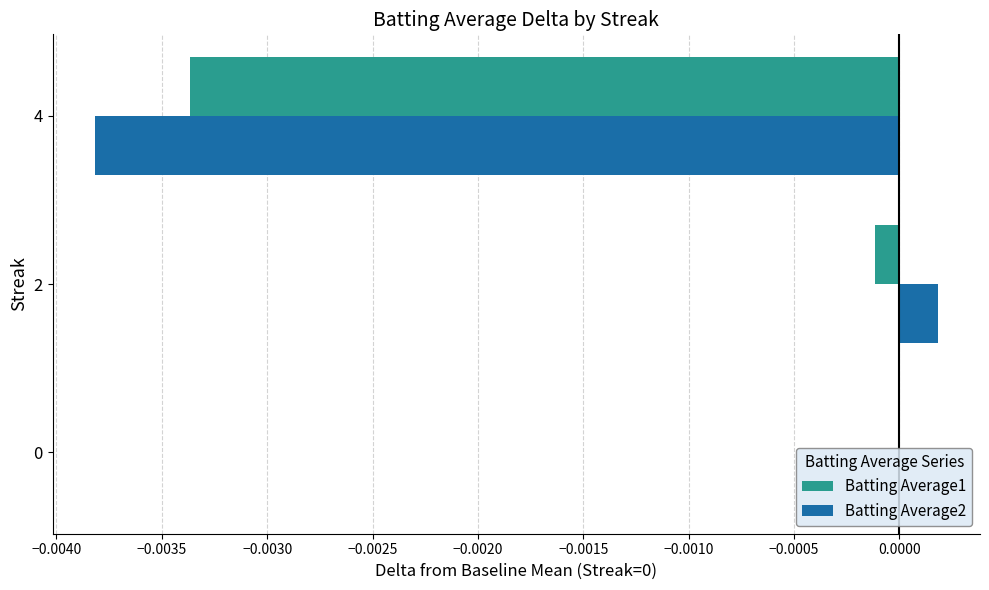

Which series changed the most between 0 and 4?

Batting Average2